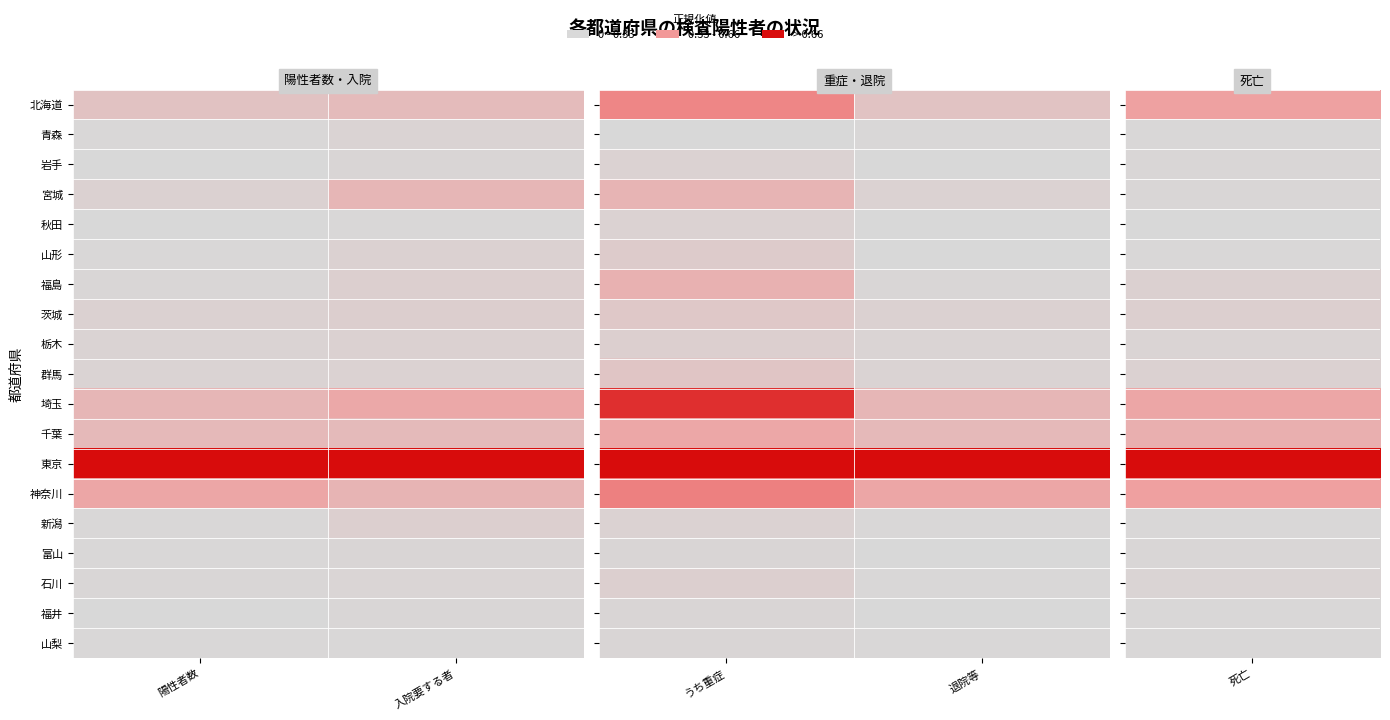

True or false: 神奈川 has a value of 0.9 at うち重症.

False